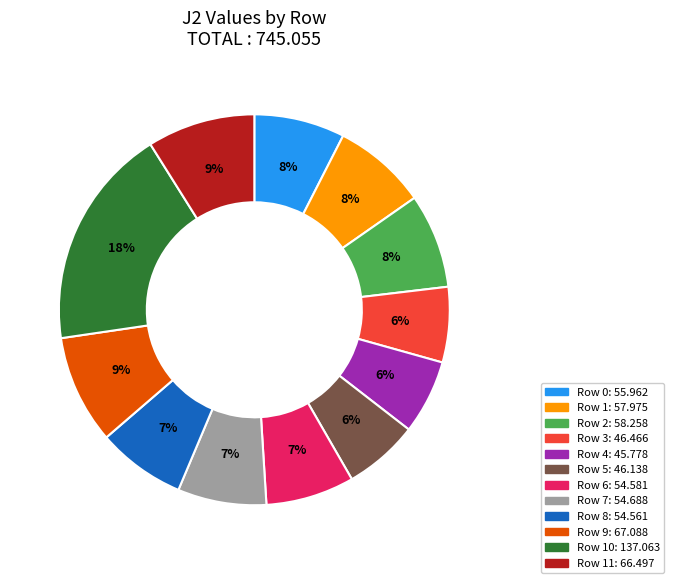

Is there any slice that represents more than half of the pie?

No